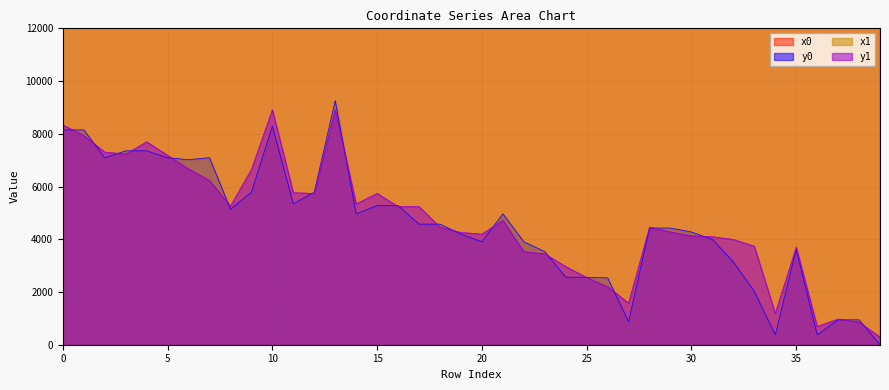

Where is y1 nearest to the value 4600?

21